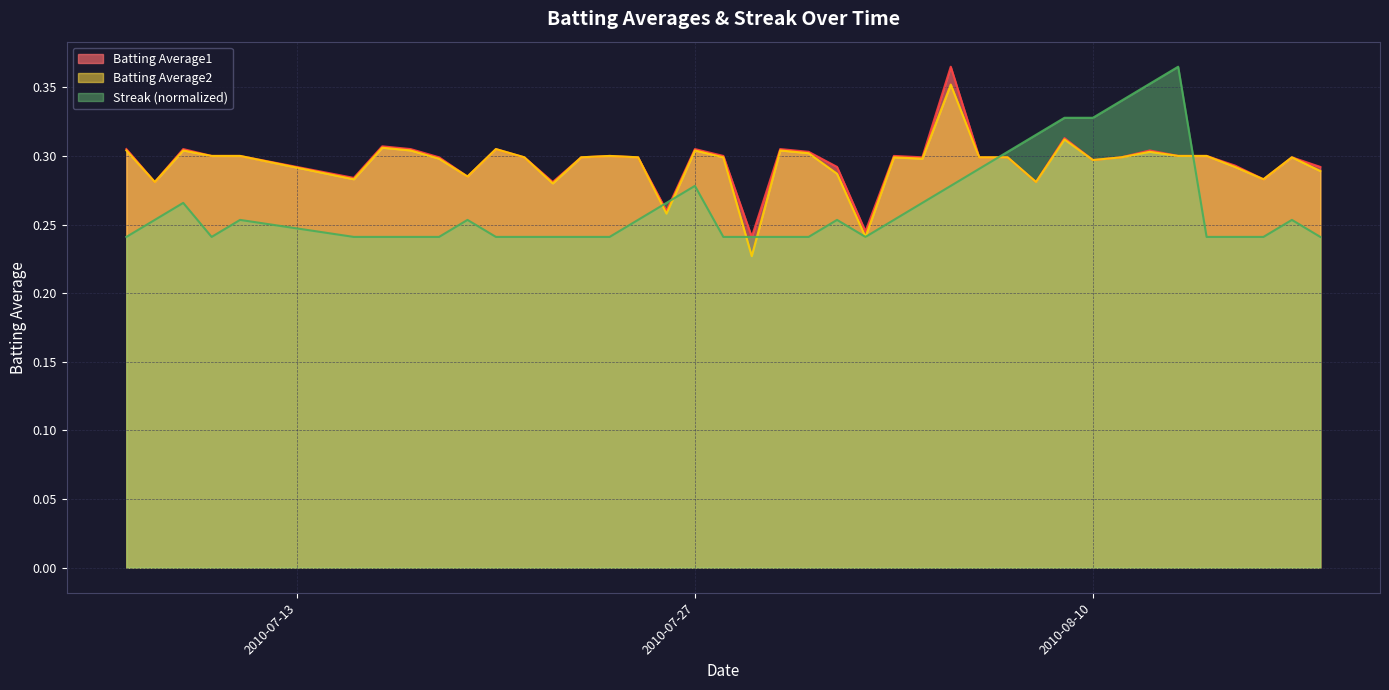

What is the difference between the maximum and minimum values in the Batting Average2 series?

0.1